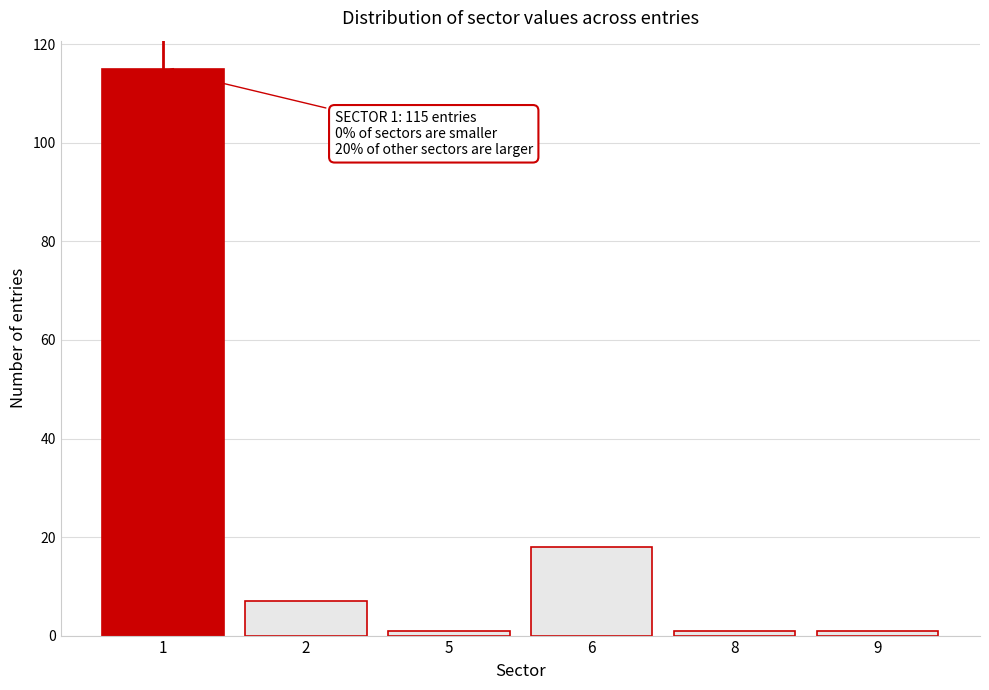

Reading left to right, extract all data points from this chart.

115	7	1	18	1	1